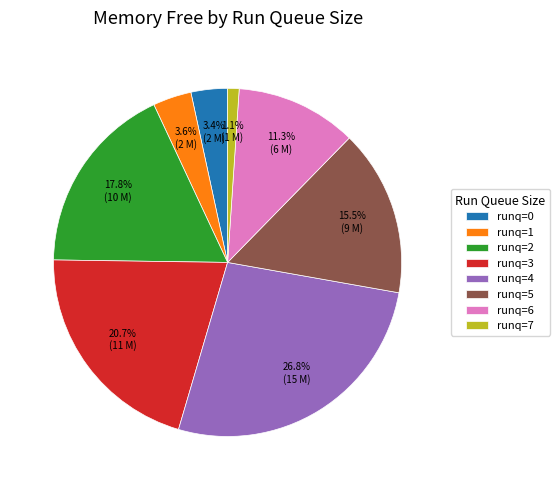

How many segments does this pie chart have?

8